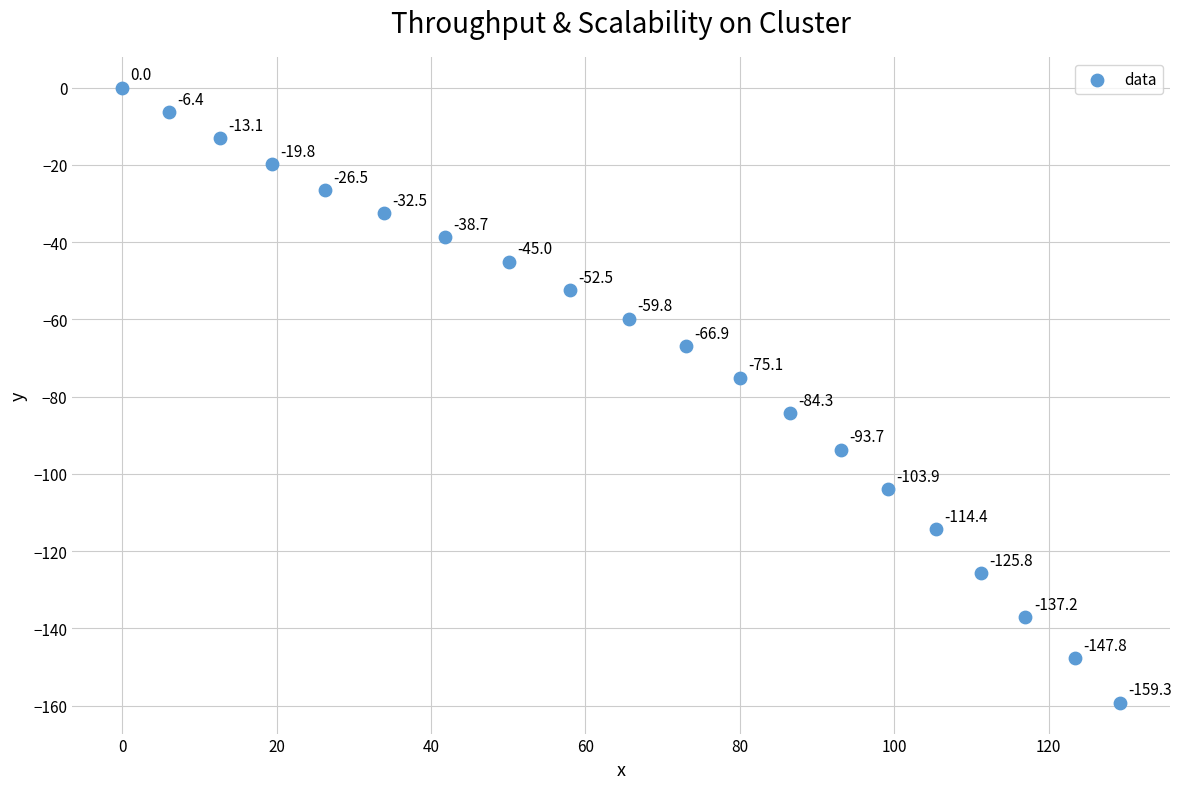

What is the range of X values (max minus min)?

129.3